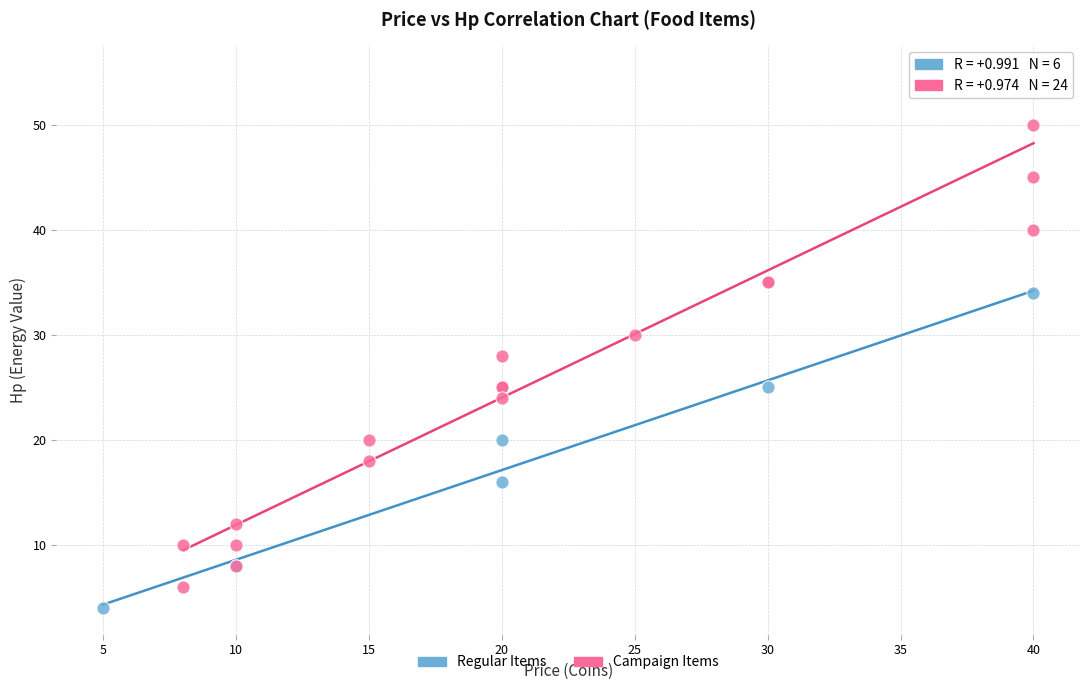

Which series contains the highest Y value?

Campaign Items